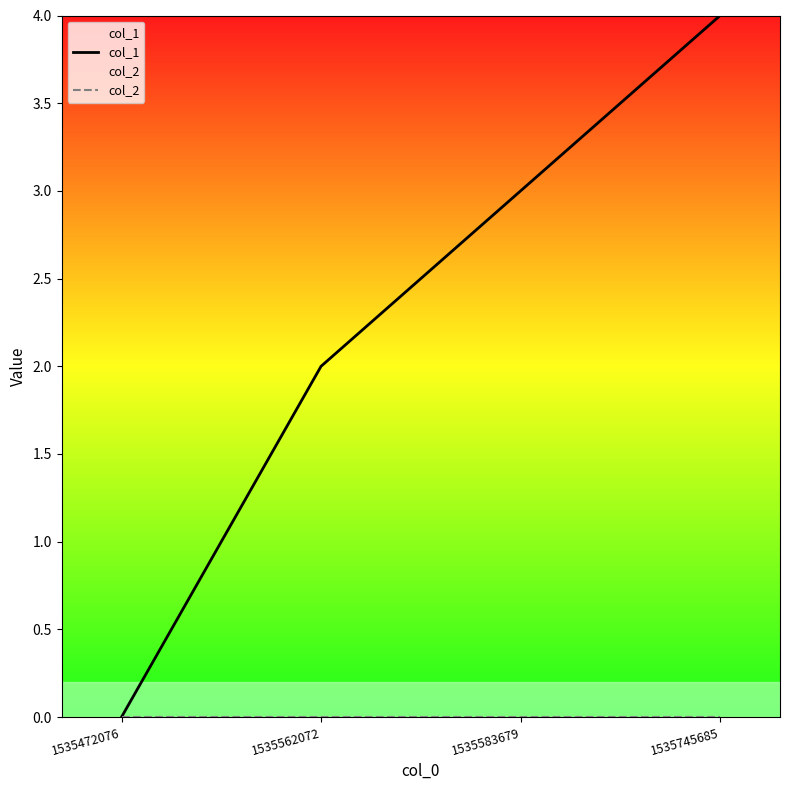

True or false: col_2 has more than 2 points higher than both neighbors.

False